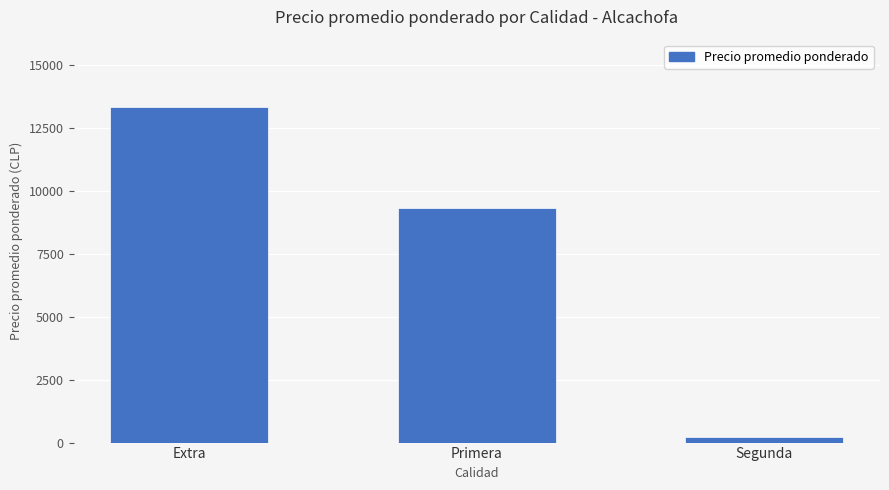

What is the sum of the values at Primera and Segunda?

9514